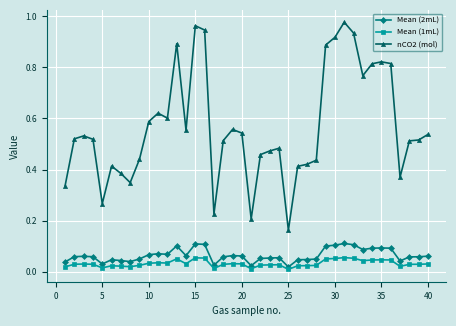

Which series has the largest total across all categories?

nCO2 (mol)